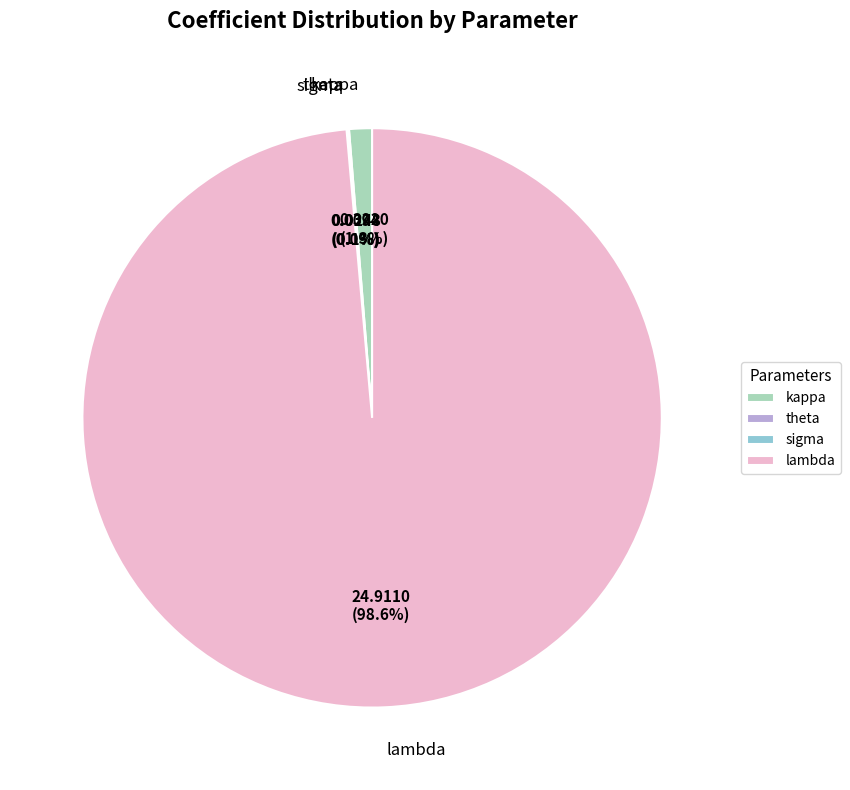

What is the largest slice in the pie chart?

lambda